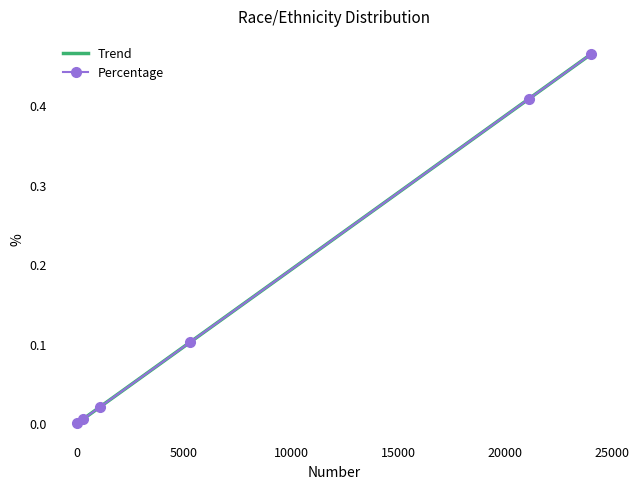

What is the difference between the maximum and minimum values in the Trend series?

0.5